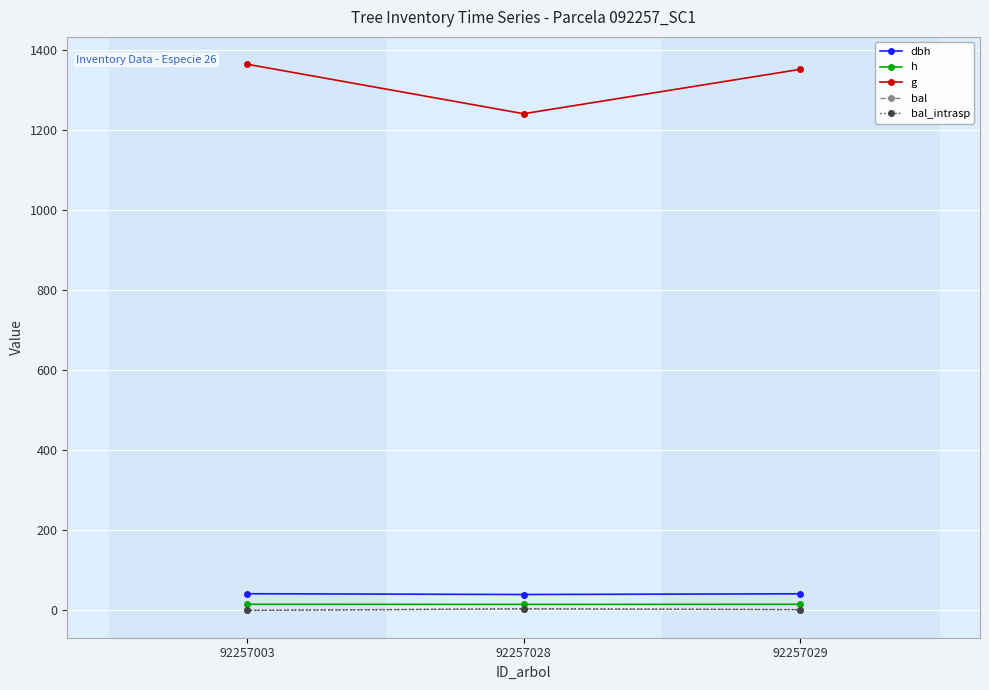

What are all the series names shown in the legend?

dbh, h, g, bal, bal_intrasp